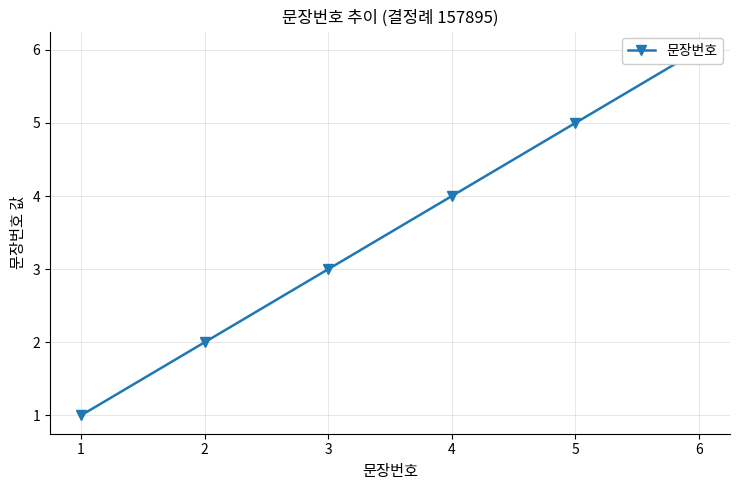

At which category does the chart reach its peak across all series?

6